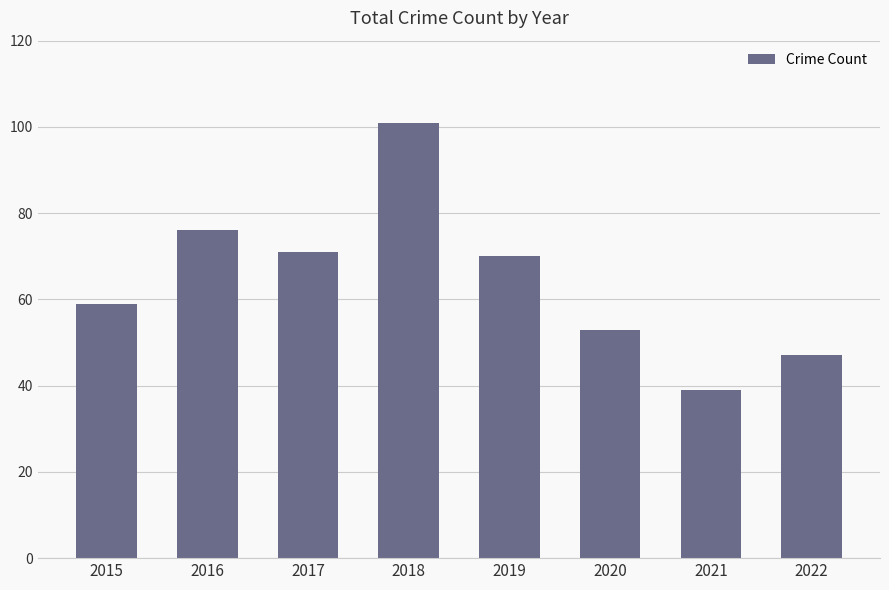

What is the value of the 5th bar from the left?

70